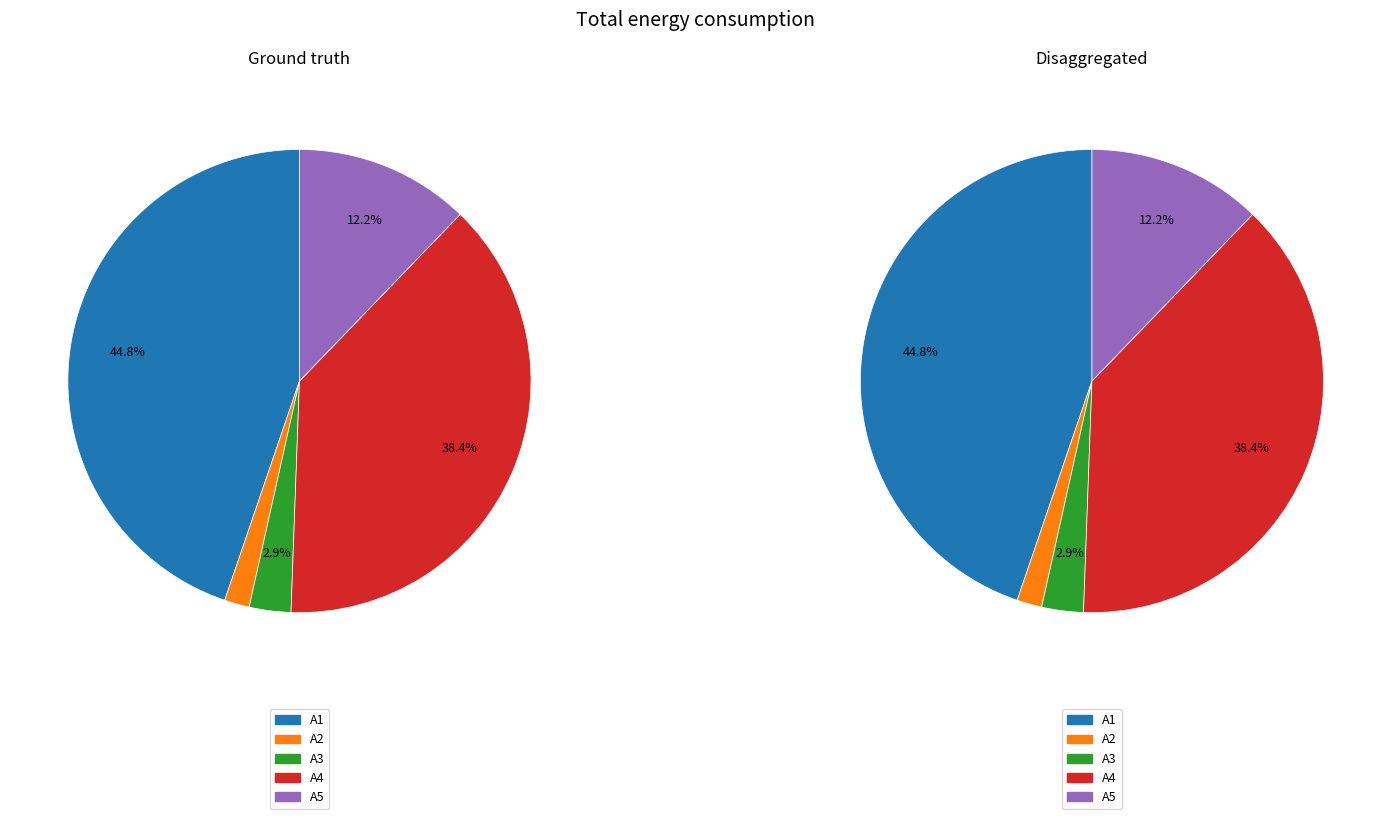

What is the smallest slice in the pie chart?

A2